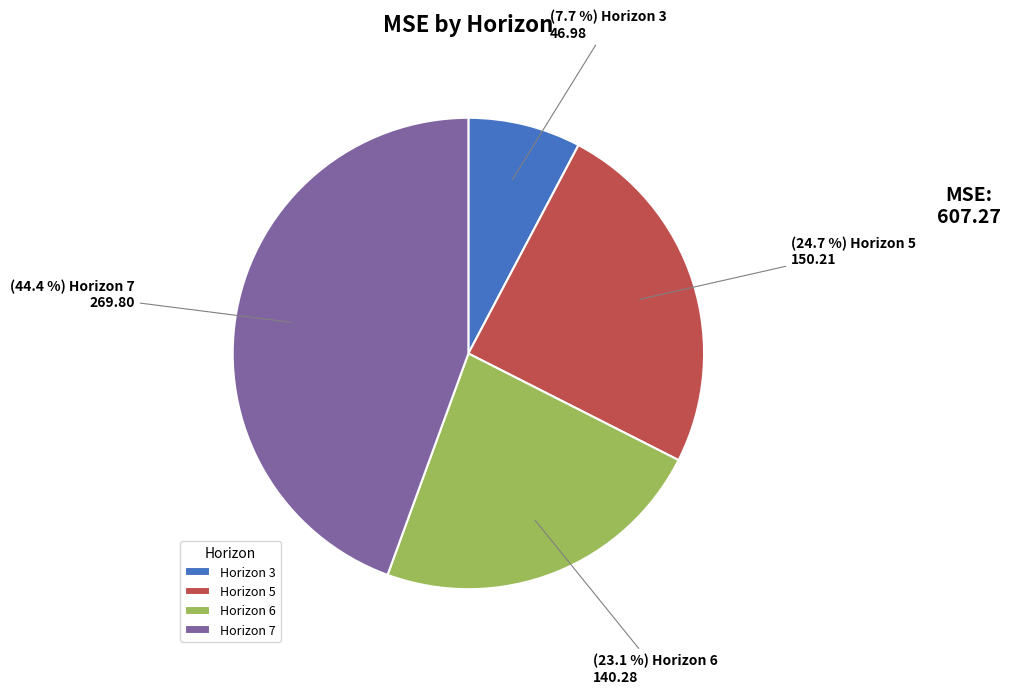

Combined, do Horizon 3 and Horizon 6 account for over 50%?

No